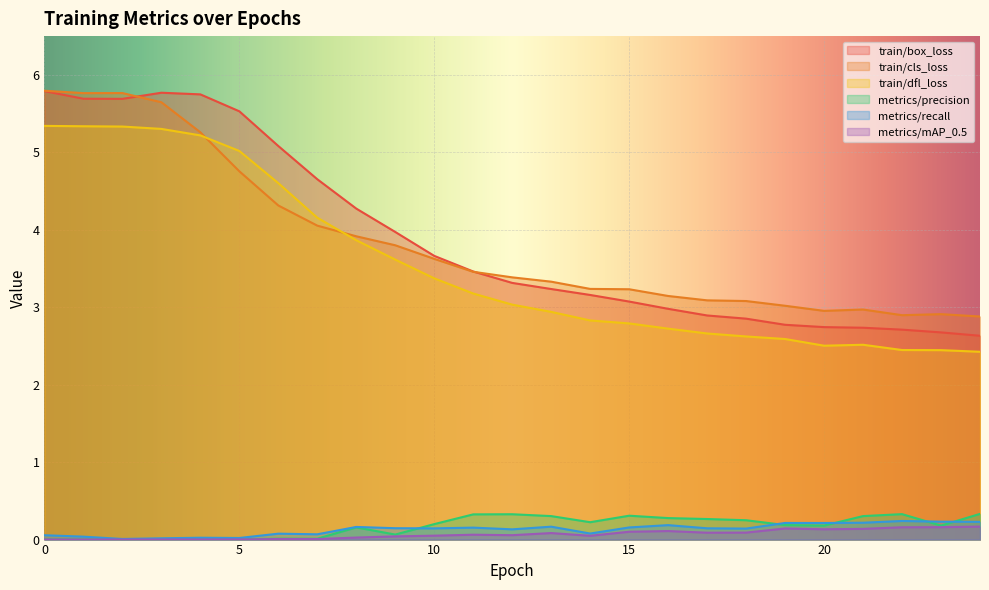

Does the chart display data point markers on the line(s)?

No